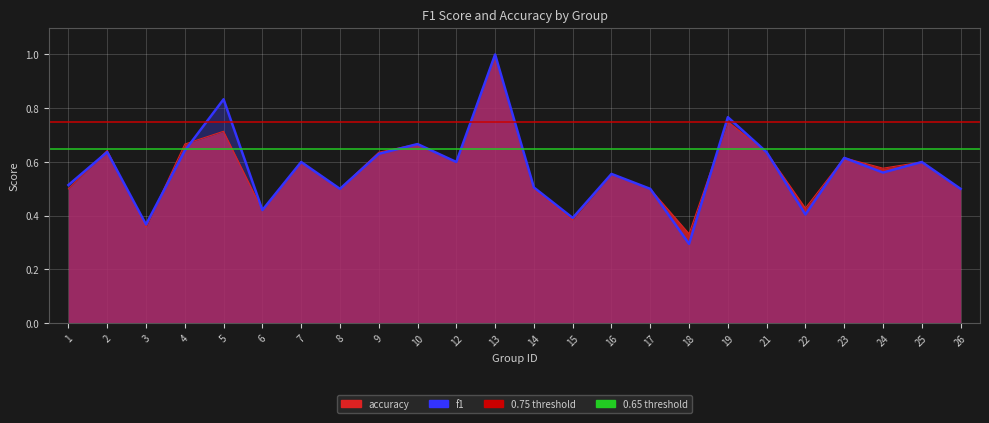

What is the sum of all values?

13.7